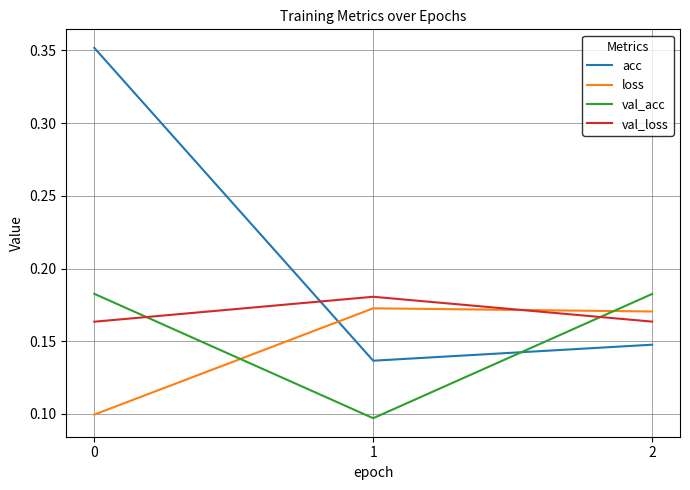

Is this an area chart (filled region under the line)?

No